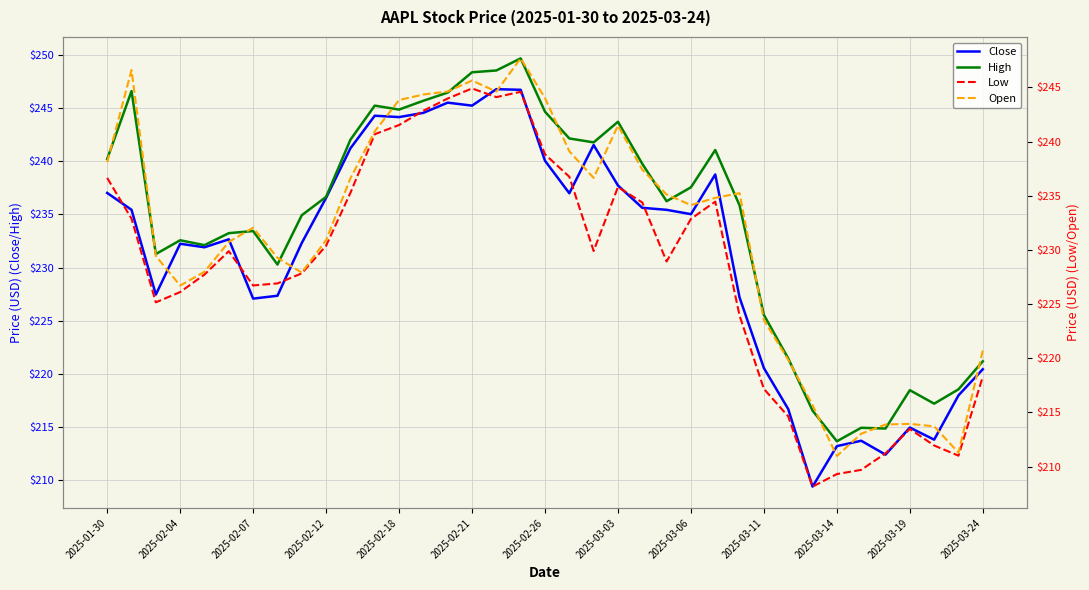

What is the average value of the Close series?

231.3